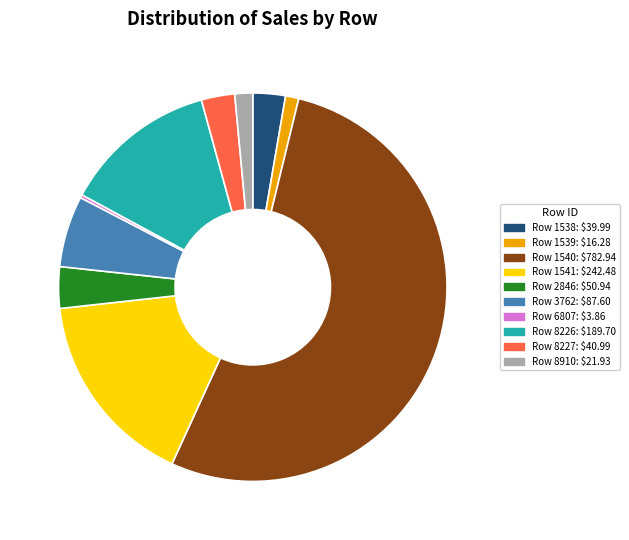

Which category has the biggest portion of the pie?

Row 1540